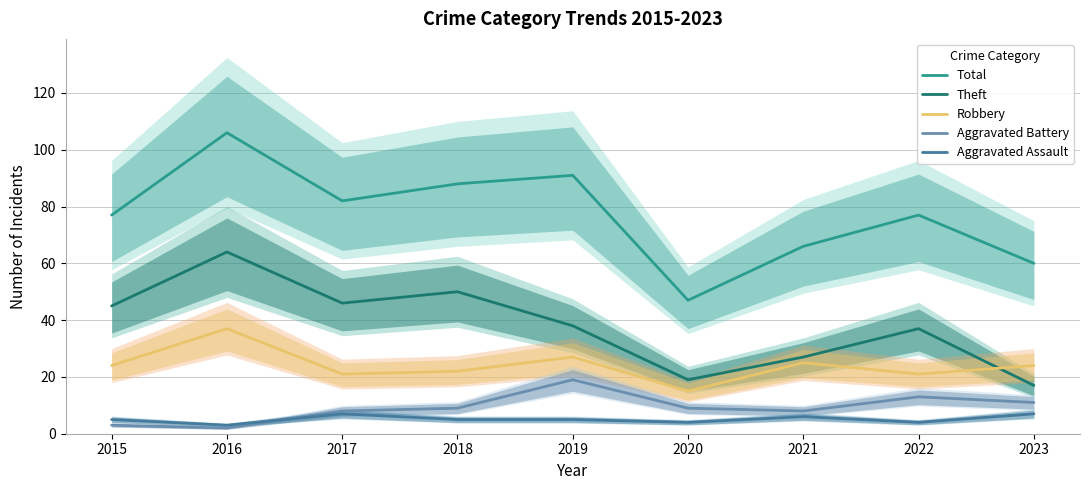

Where does the Total series first go above 77?

2016